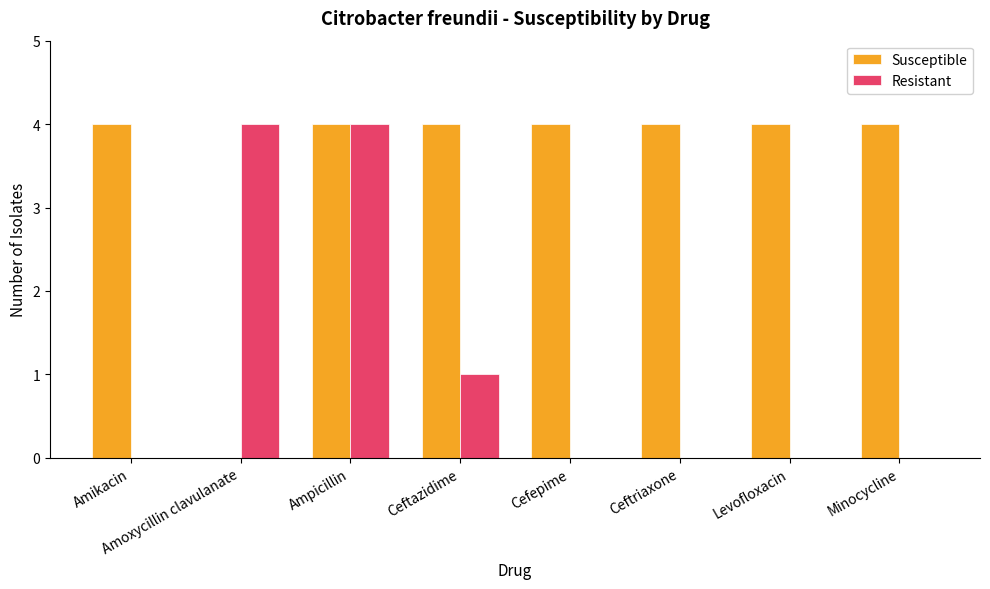

Where is Resistant nearest to the value 2?

Ceftazidime